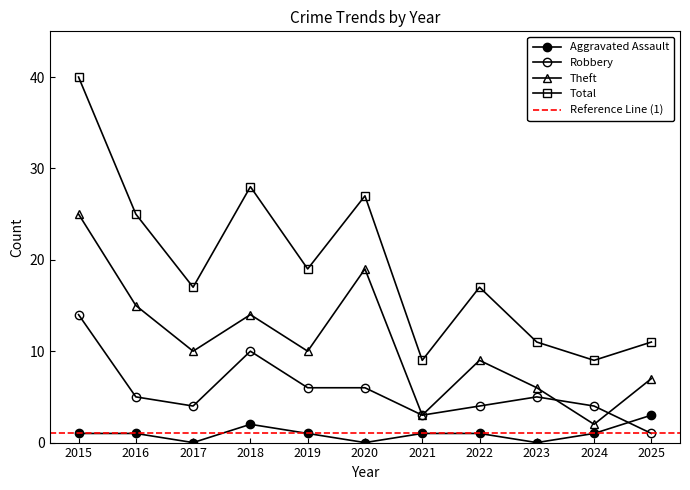

What is the difference between the Theft values at 2015 and 2024?

23